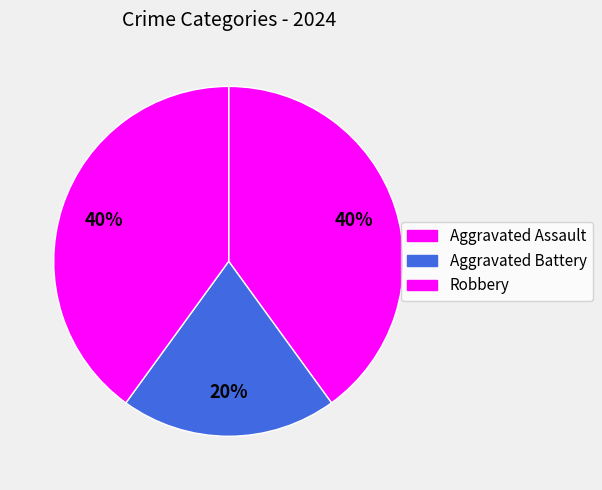

Count the number of slices in the pie.

3